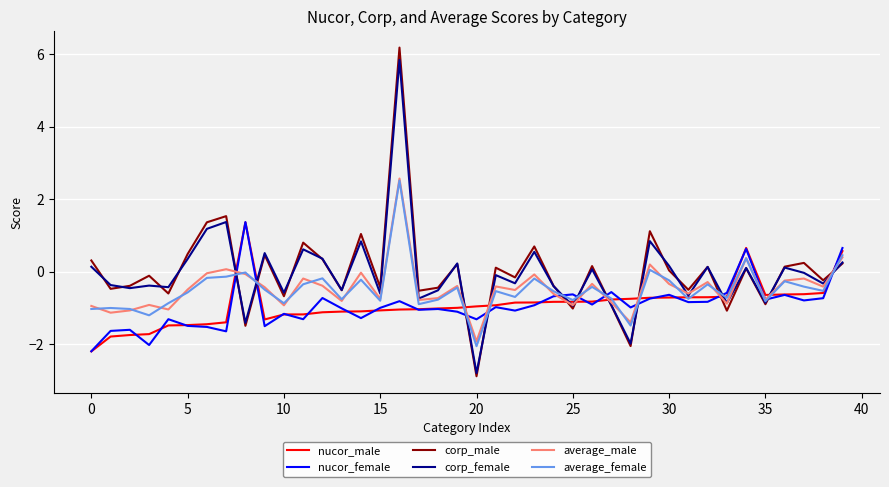

Does the chart display data point markers on the line(s)?

No